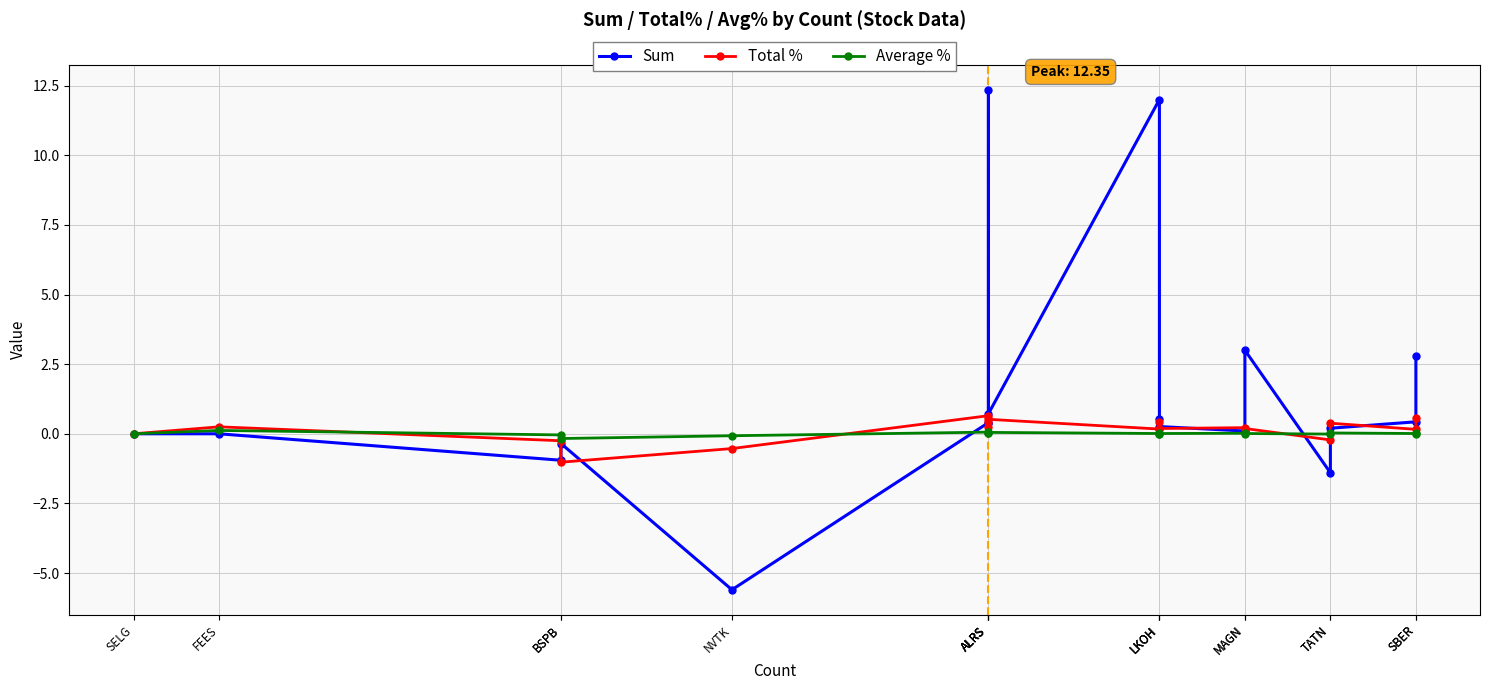

List the series in order of their peak value, highest first.

Sum, Total %, Average %